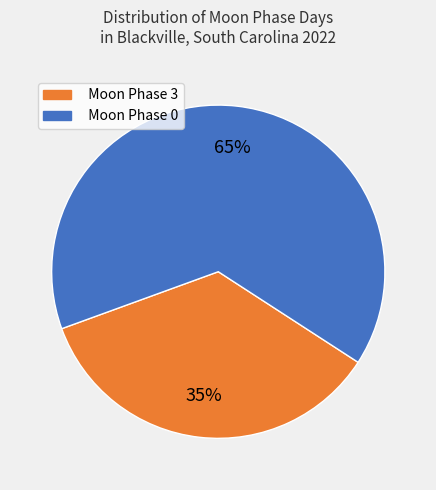

Is there a majority slice in this chart?

Yes